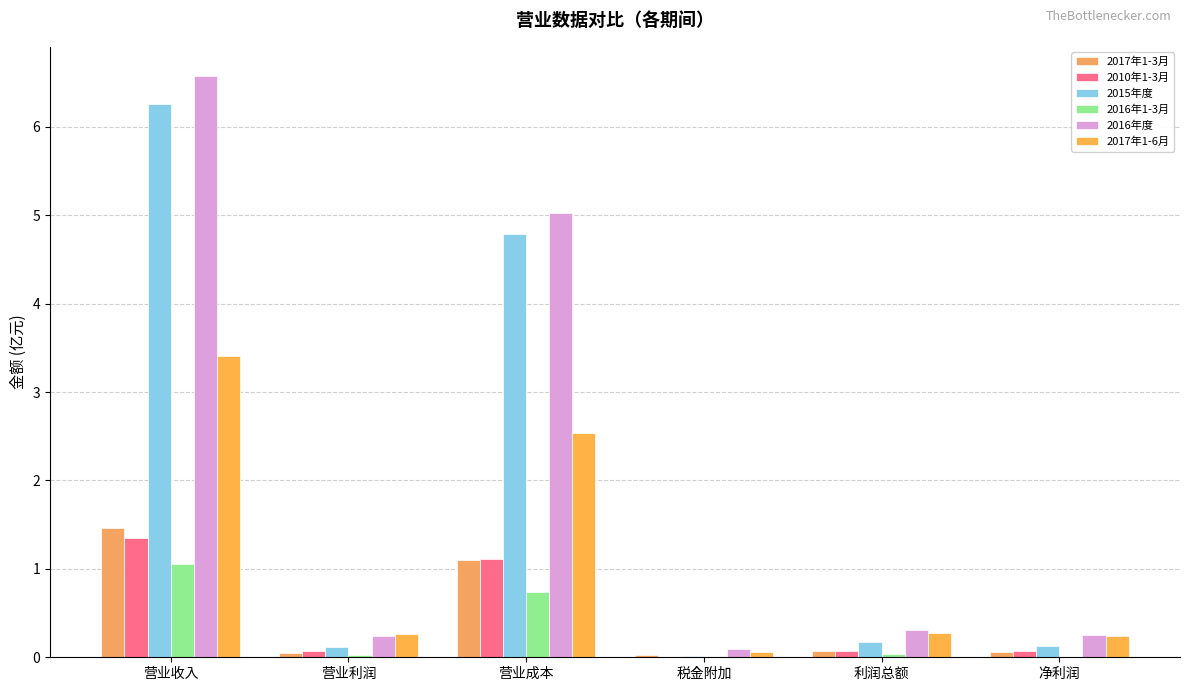

Which category has the lowest value in the 2015年度 series?

税金附加